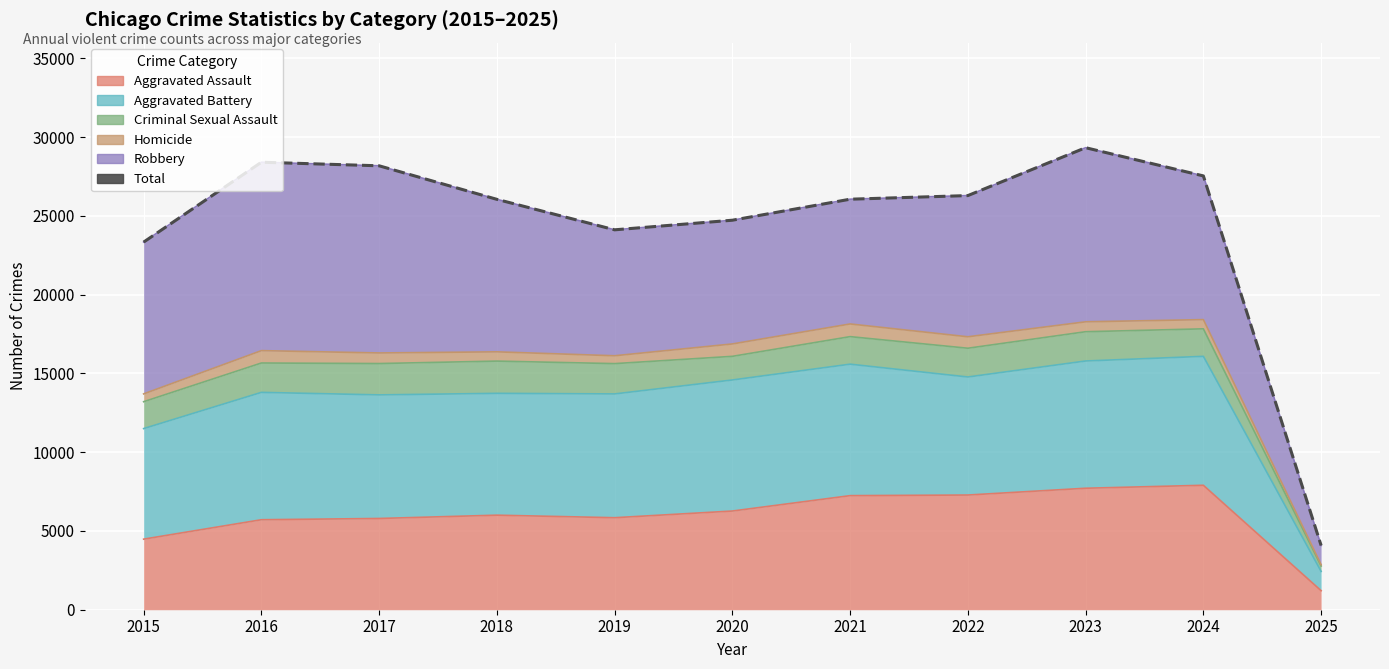

What is the difference between the values at 2023 and 2018?

3278